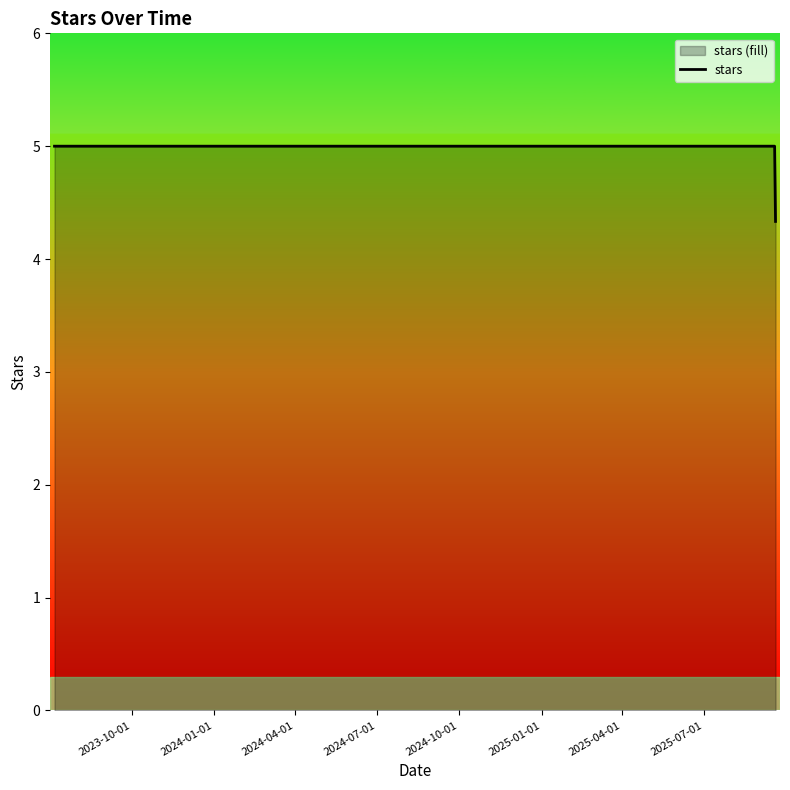

What is the minimum value shown in the chart?

4.3